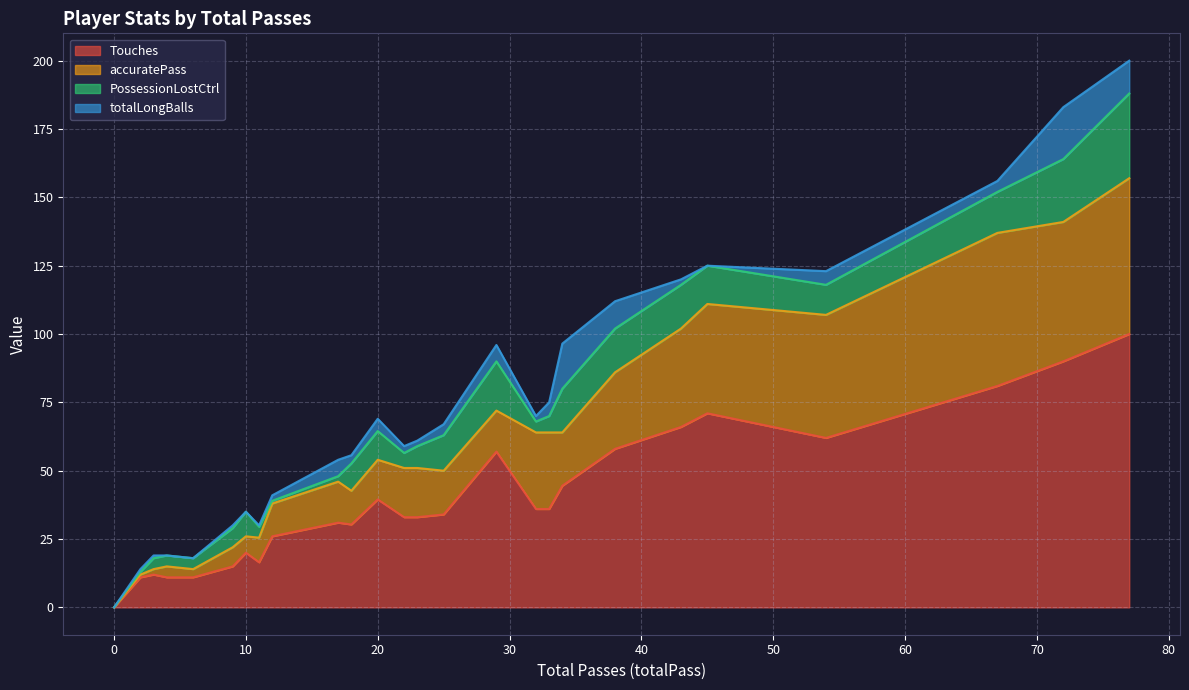

True or false: PossessionLostCtrl and Touches cross at least once.

False